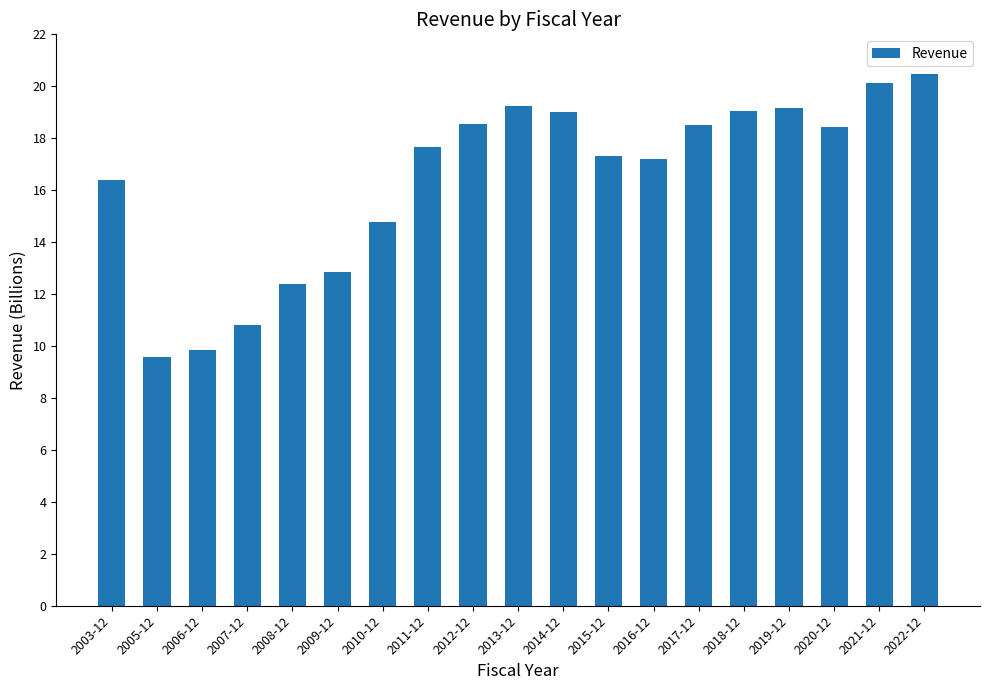

The chart shows a value of 18.5 at 2017-12. True or false?

True